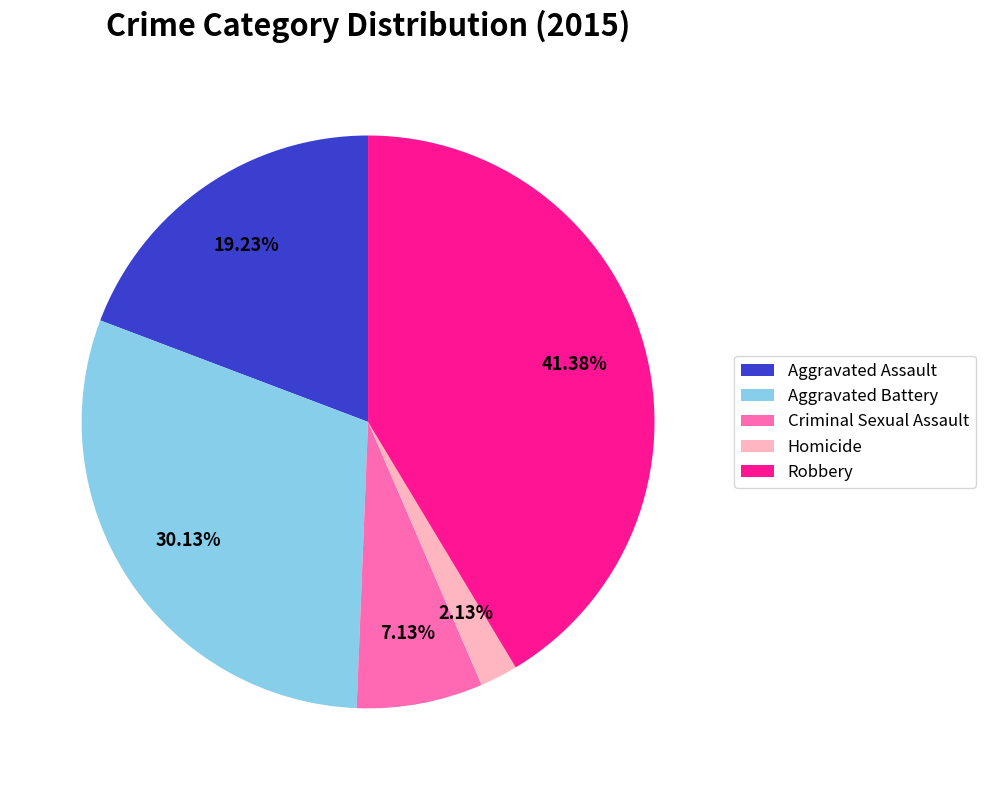

Does Robbery represent more than half of the total?

No